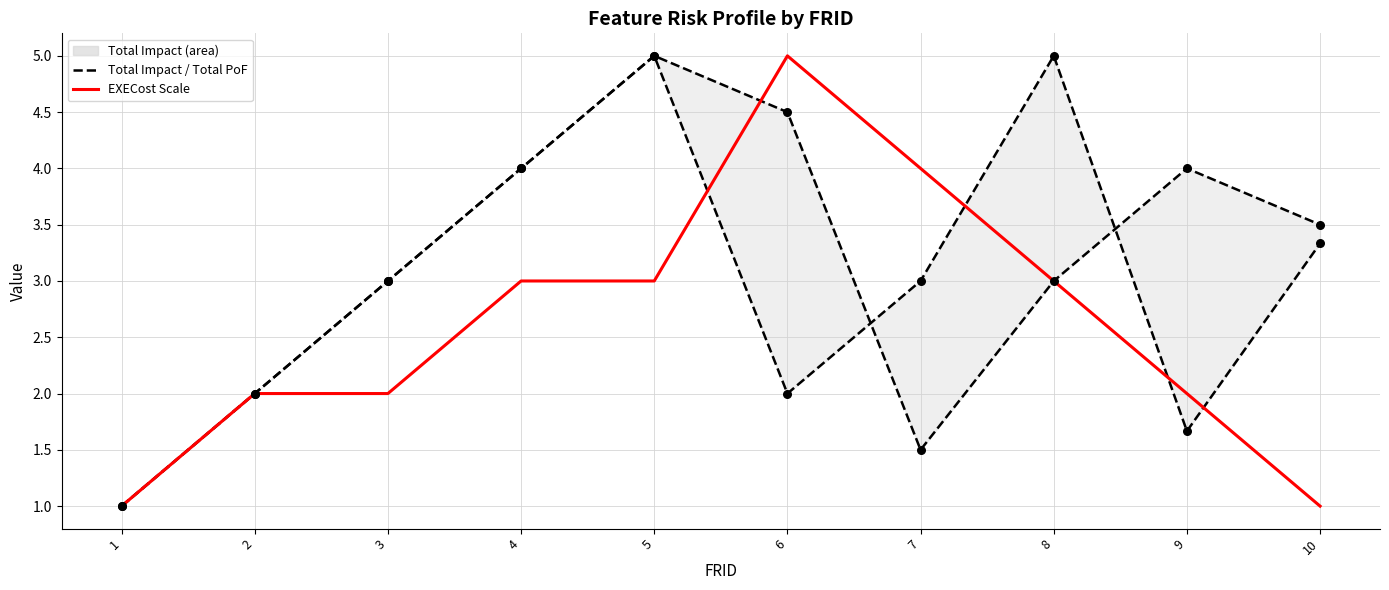

At how many categories does at least one series exceed 3?

7